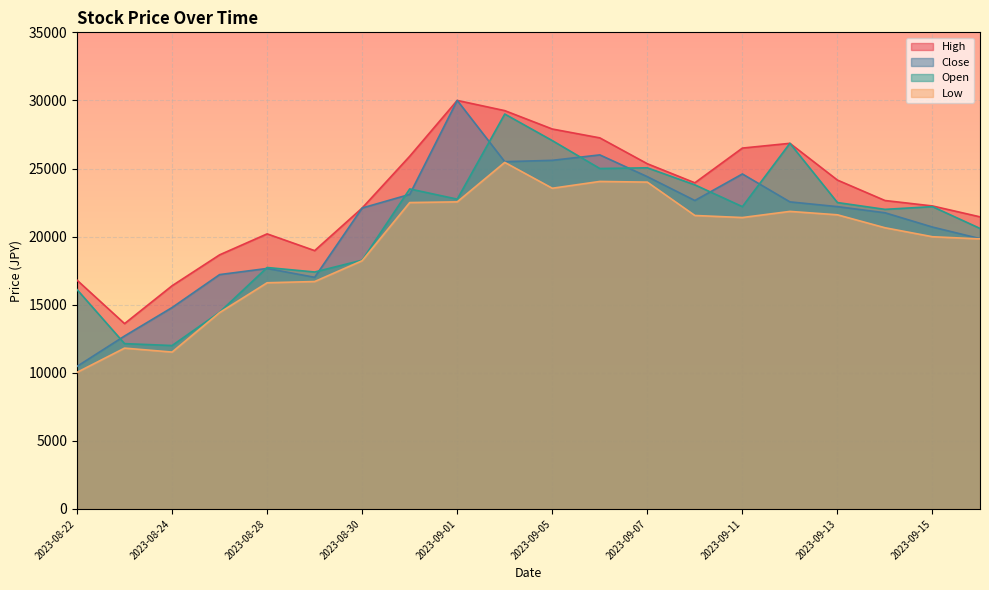

What is the label of the 1st point from the right?

2023-09-18